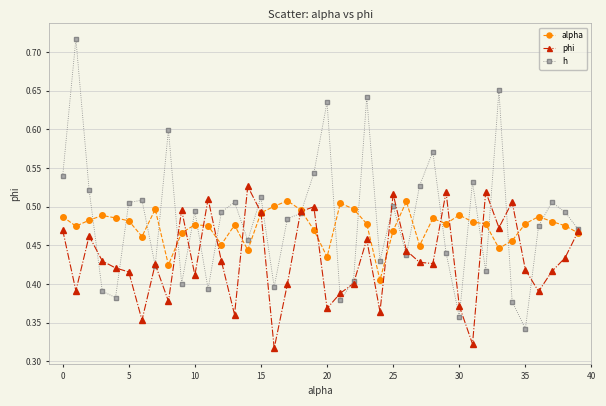

Which series has the widest spread of values?

h